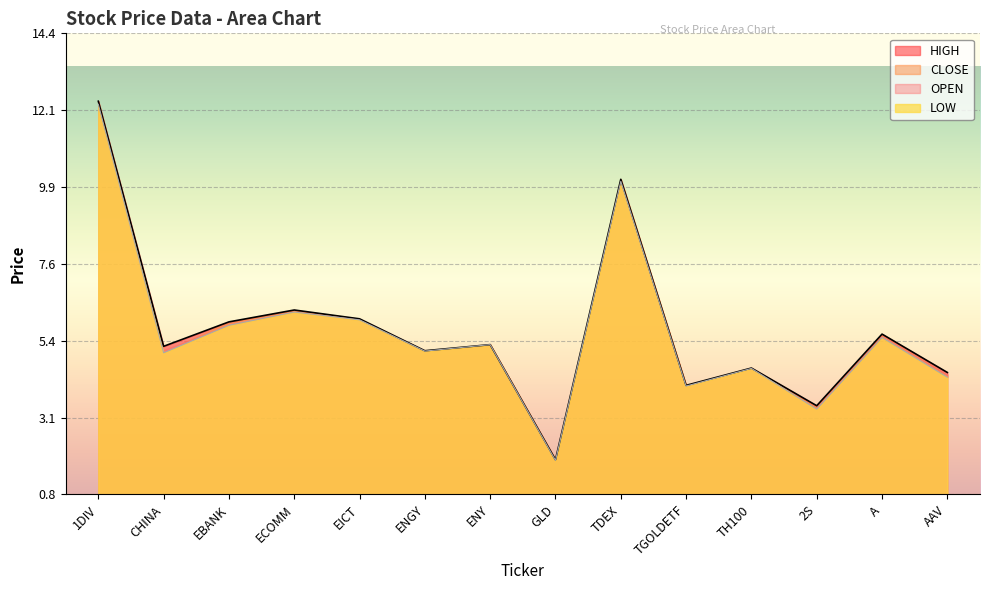

At which label is OPEN closest to 7?

ECOMM